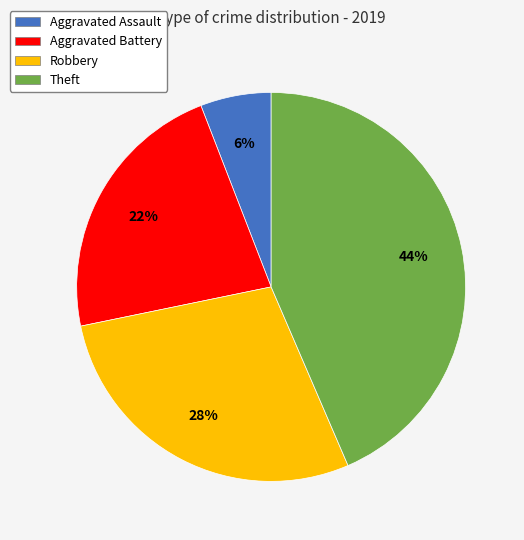

What is the largest slice in the pie chart?

Theft